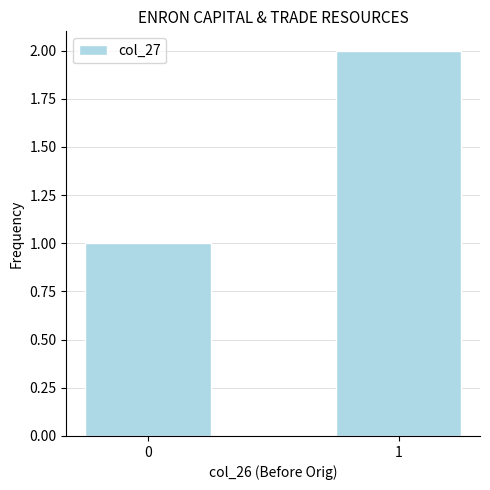

What is the smallest value displayed?

1